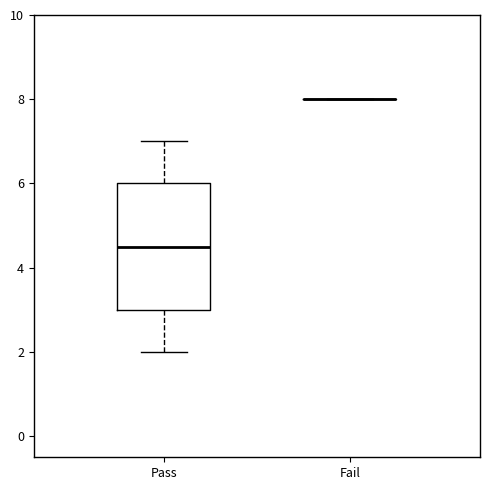

Reading left to right, read every box against the y-axis: the position of its median line, the range the box covers, and the ends of its whiskers. The values are not printed on the chart, so give them approximately, as read against the axis.

Pass: median 4.6, box 3.0 to 6.0, whiskers 2.0 to 7.0
Fail: box collapsed to a line at 8.0, whiskers 8.0 to 8.0